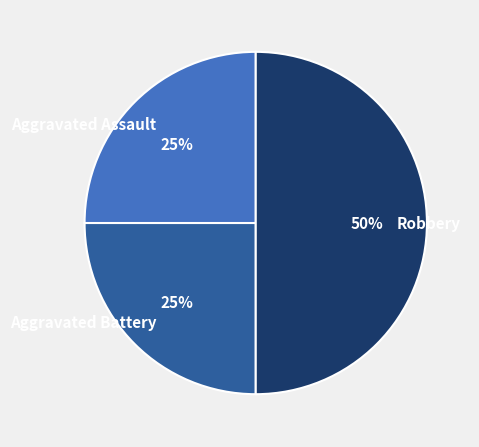

Which category has the biggest portion of the pie?

Robbery